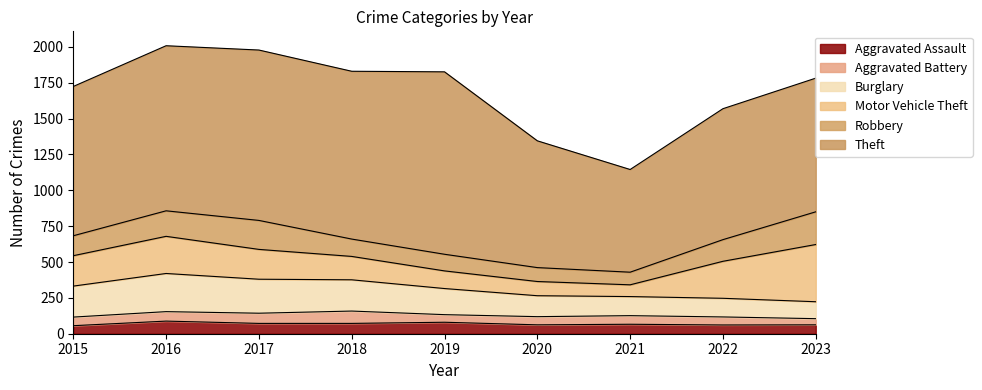

Between 2016 and 2023, which series saw the biggest shift?

Theft